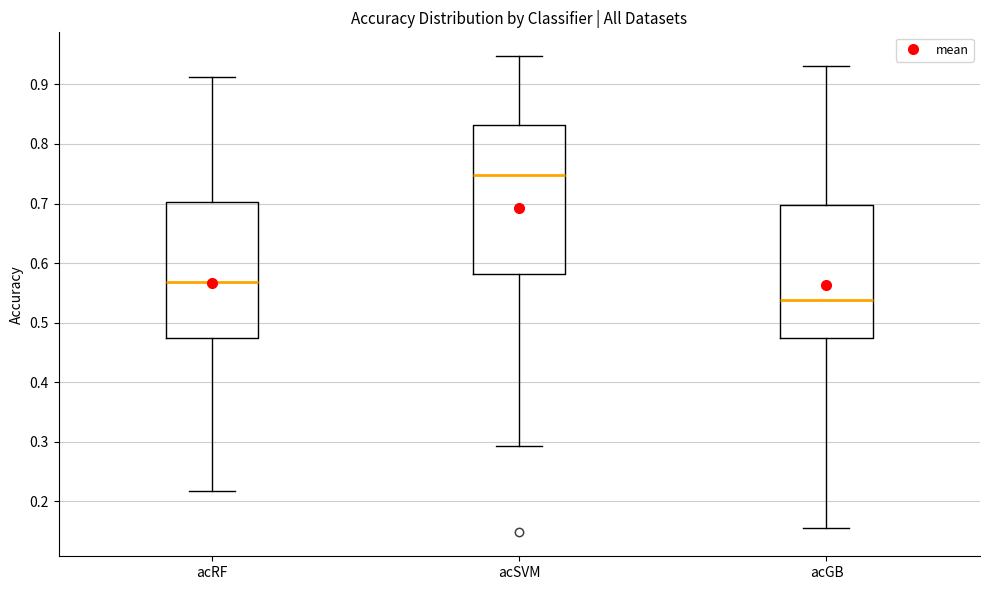

Reading left to right, transcribe this box plot: for each box, give where its median line is, the range the box spans, and where its two whiskers end, as read against the y-axis. The values are not printed on the chart, so give them approximately, as read against the axis.

acRF: median 0.57, box 0.47 to 0.70, whiskers 0.22 to 0.91
acSVM: median 0.75, box 0.58 to 0.83, whiskers 0.29 to 0.95
acGB: median 0.54, box 0.47 to 0.70, whiskers 0.16 to 0.93